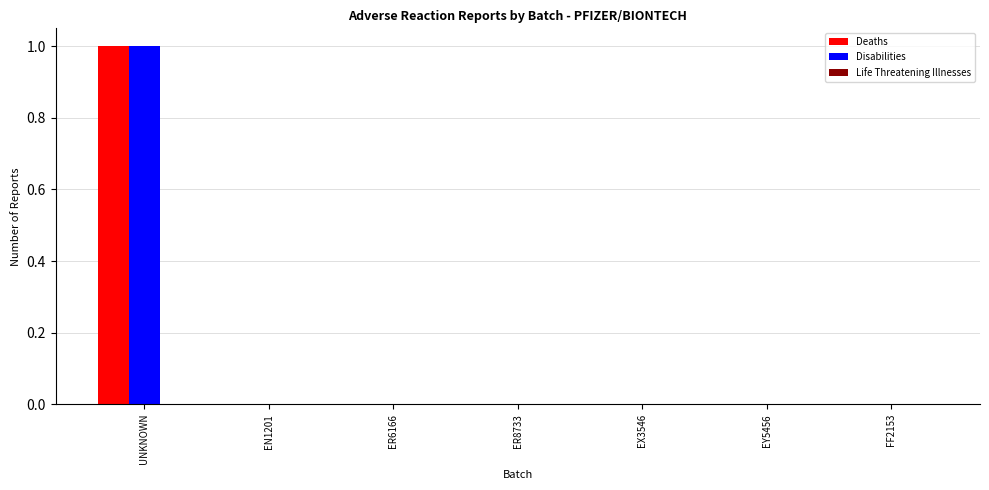

What is the greatest value displayed?

1